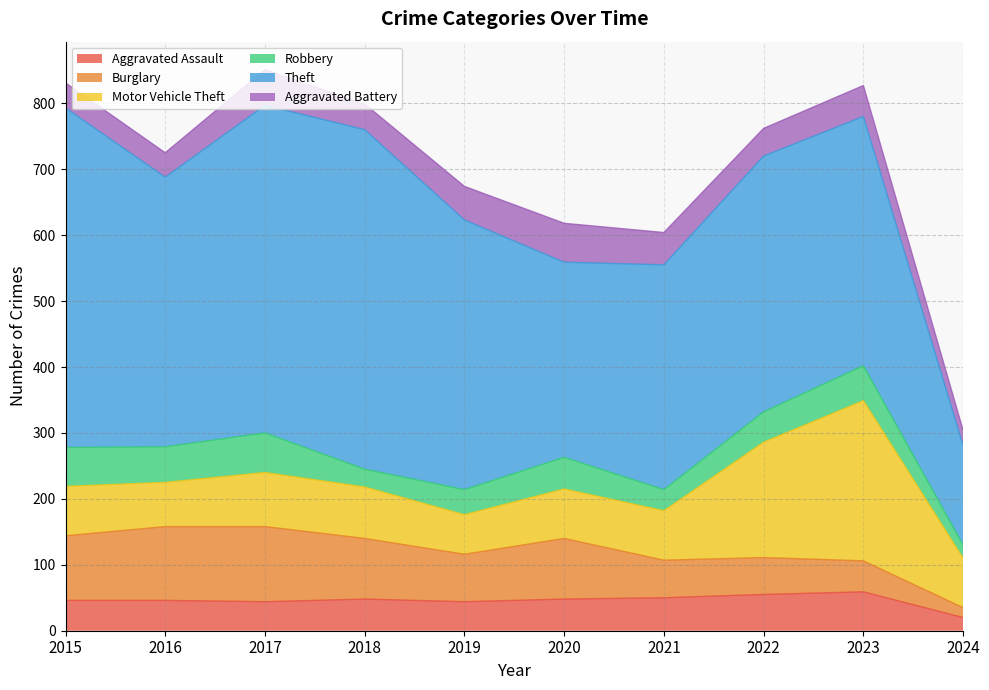

Does the chart display data point markers on the line(s)?

No